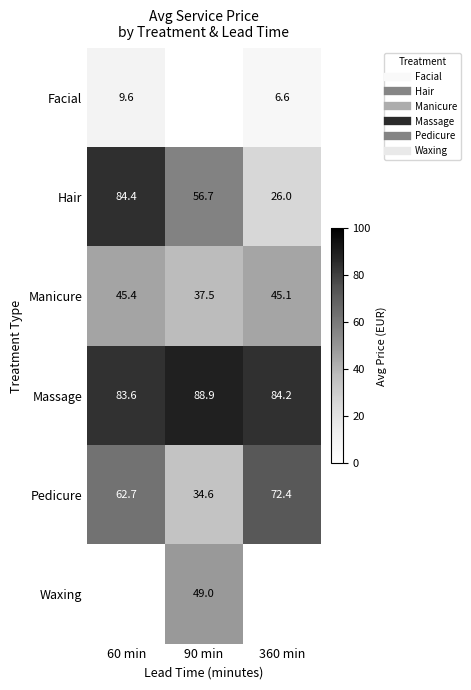

The value of Waxing at 60 min is 0.0. True or false?

True